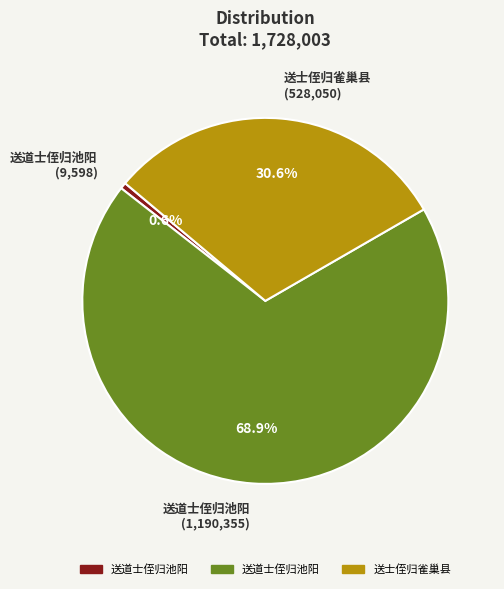

Does any single category account for the majority?

Yes